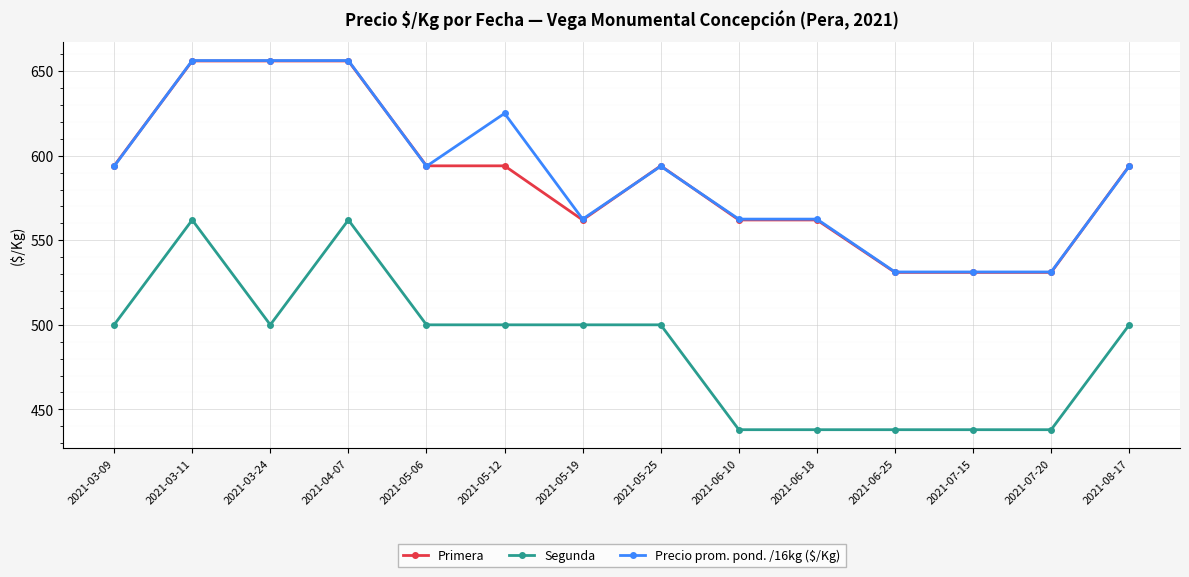

What is the average value of the Primera series?

586.9